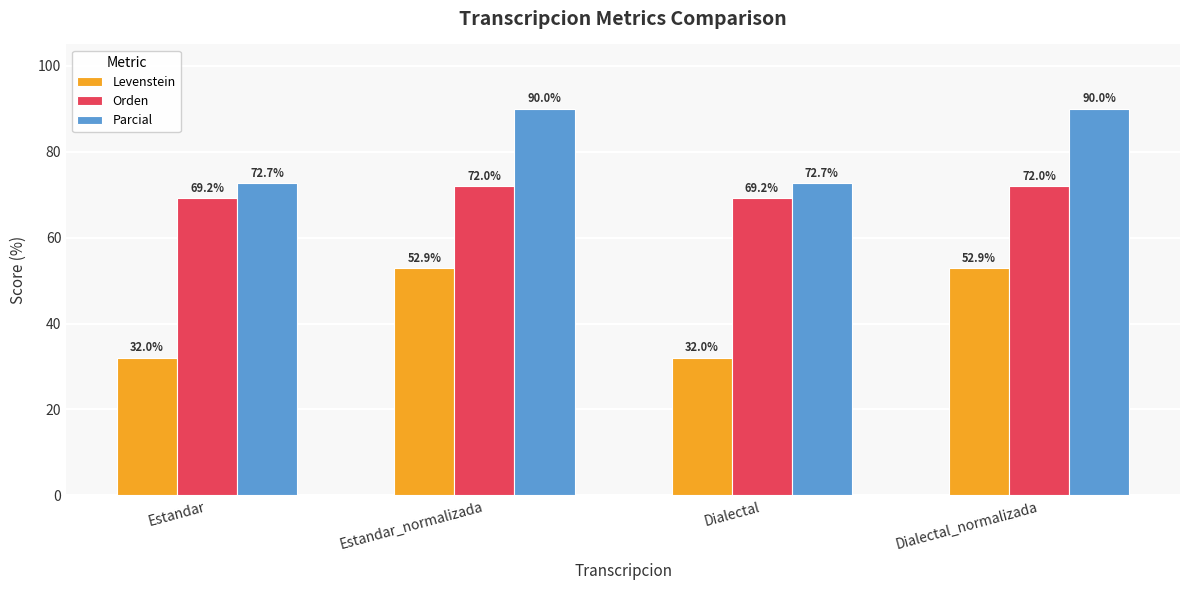

How many data points in Parcial are less than 90?

2